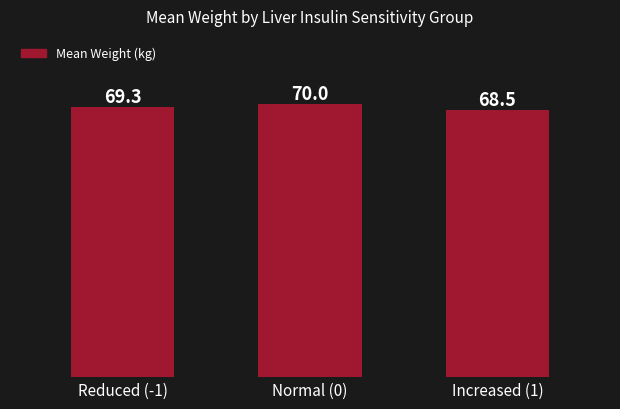

Reading left to right, what are all the values shown in this chart?

Reduced (-1)=69.3	Normal (0)=70.0	Increased (1)=68.5